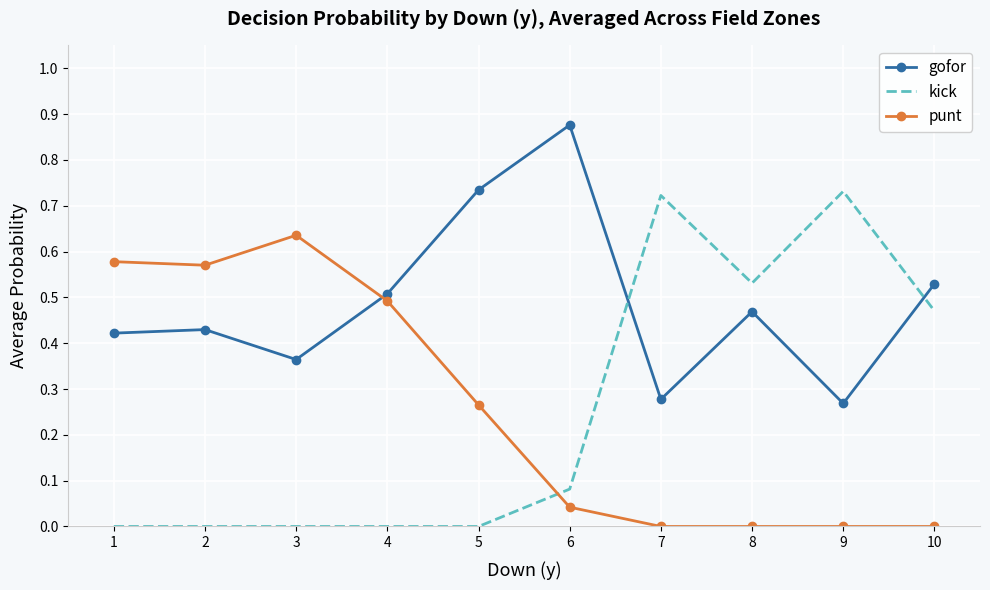

Which category has the highest value in the punt series?

3